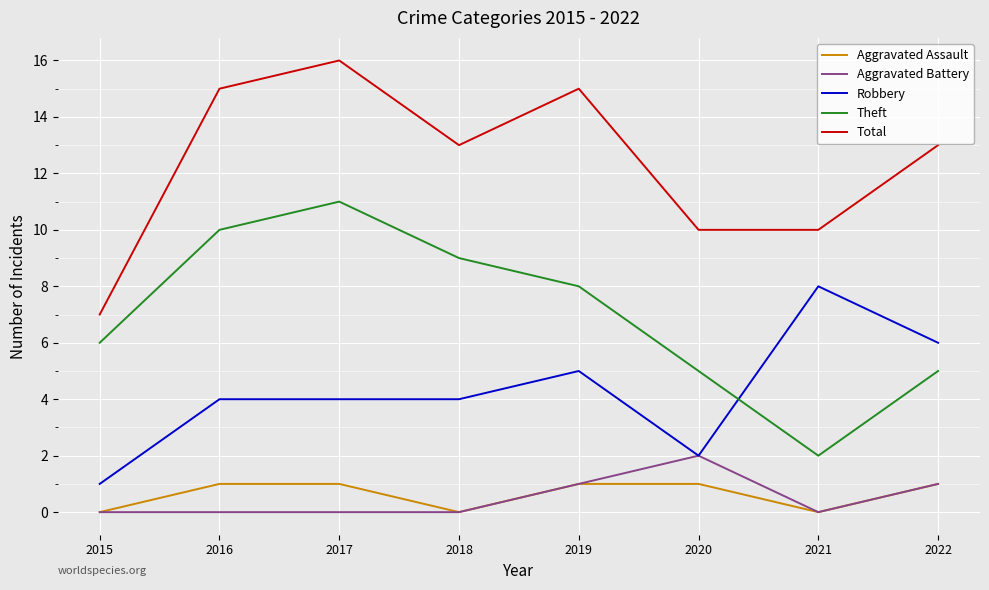

Does the chart have visible grid lines?

Yes